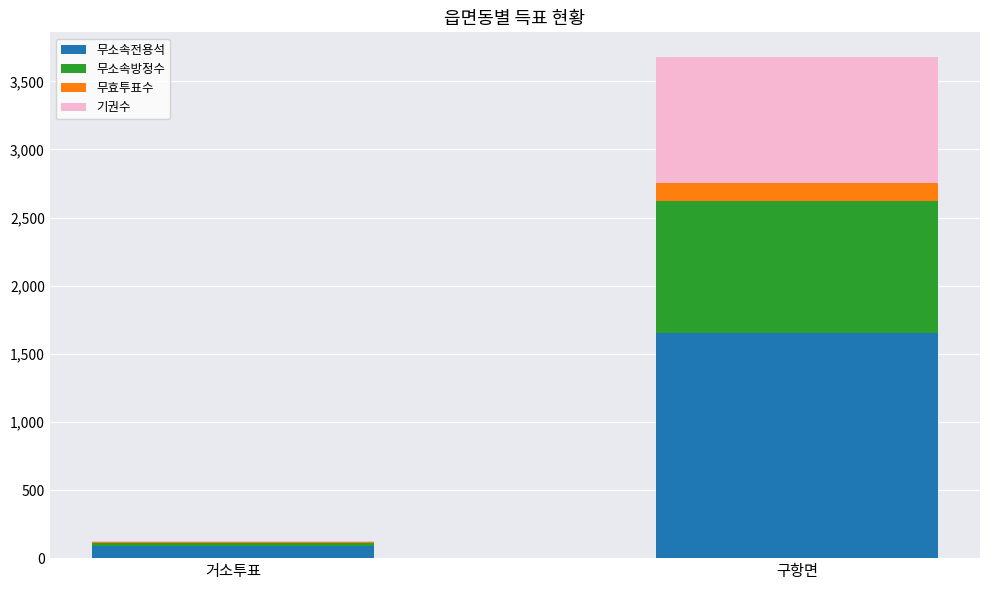

What is the maximum value for 무소속전용석?

1650